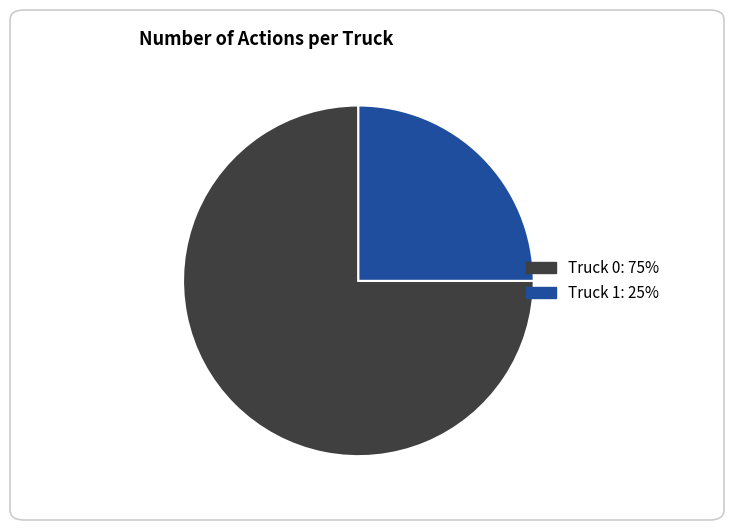

What is the largest slice in the pie chart?

Truck 0